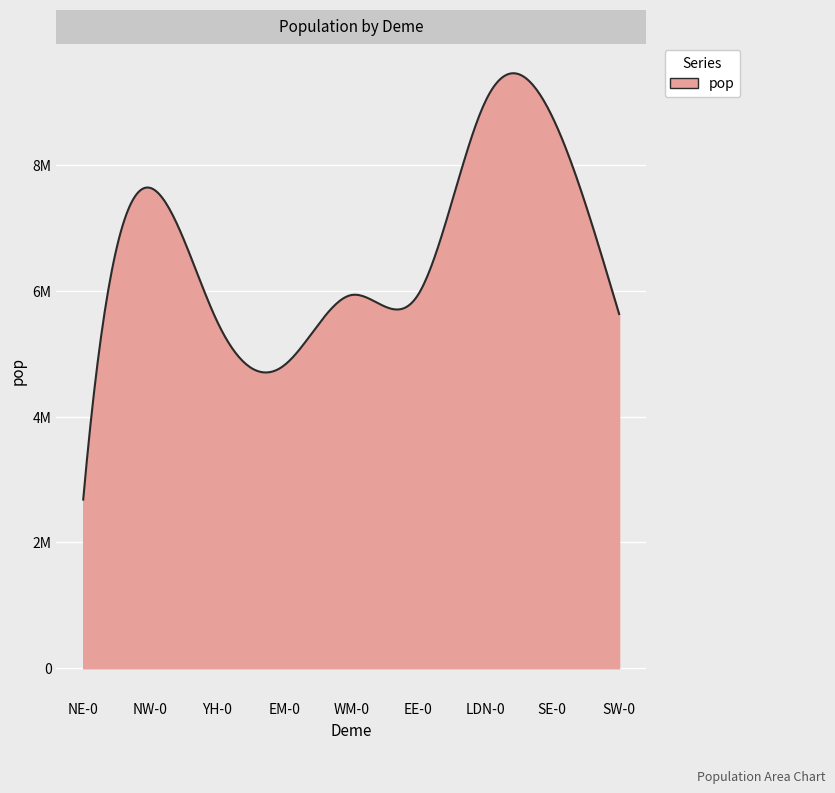

List the labels in order of value, largest first.

LDN-0, SE-0, NW-0, EE-0, WM-0, SW-0, YH-0, EM-0, NE-0